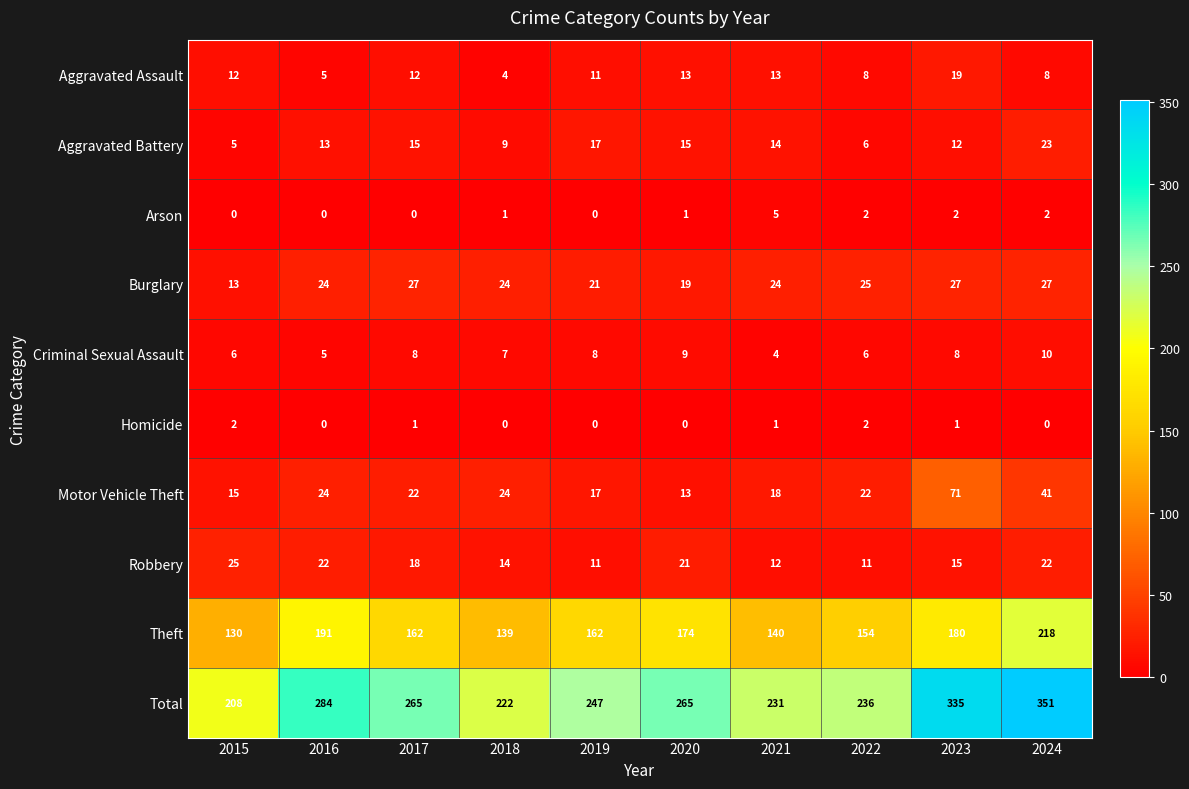

What is the average value of the Robbery series?

17